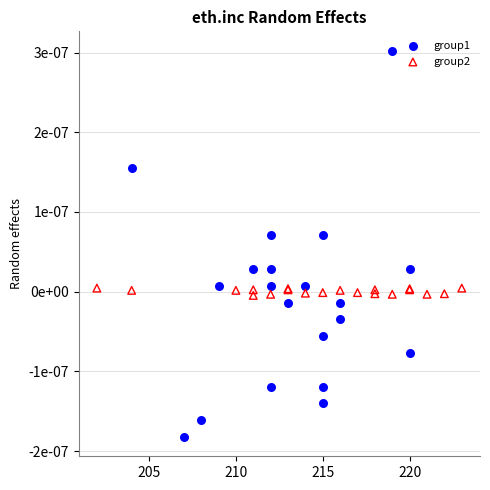

What are all the series names shown in the legend?

group1, group2